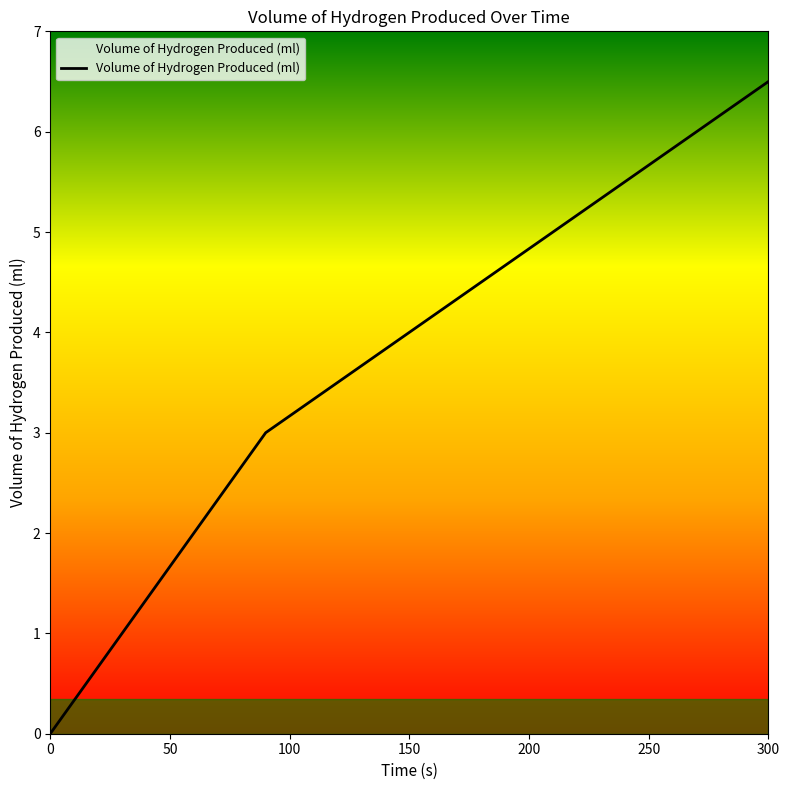

What is the difference between the maximum and minimum values?

6.5